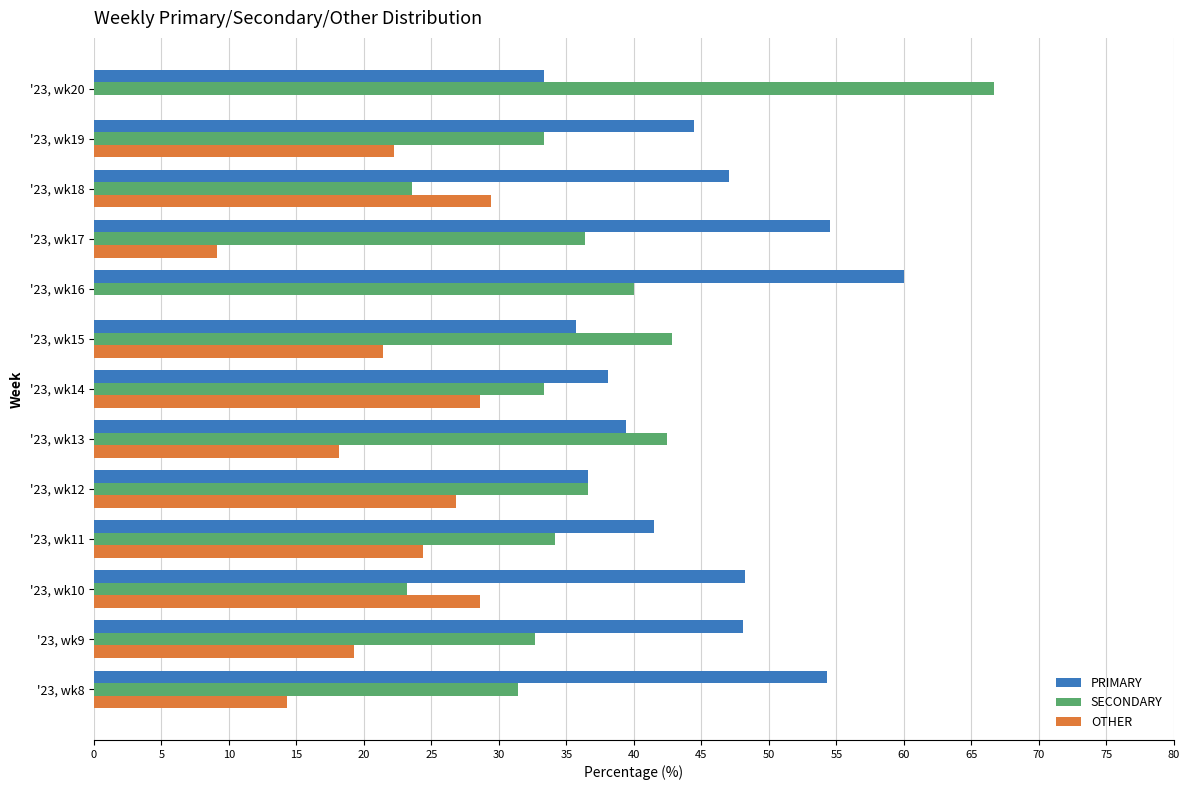

The value of SECONDARY at '23, wk9 is 48.5. True or false?

False